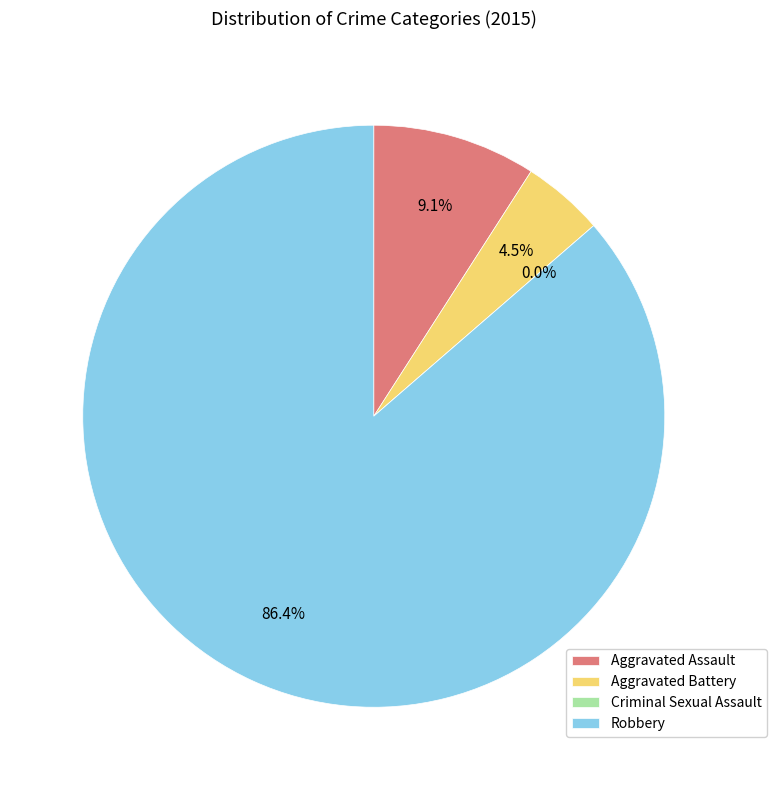

What is the majority slice?

Robbery